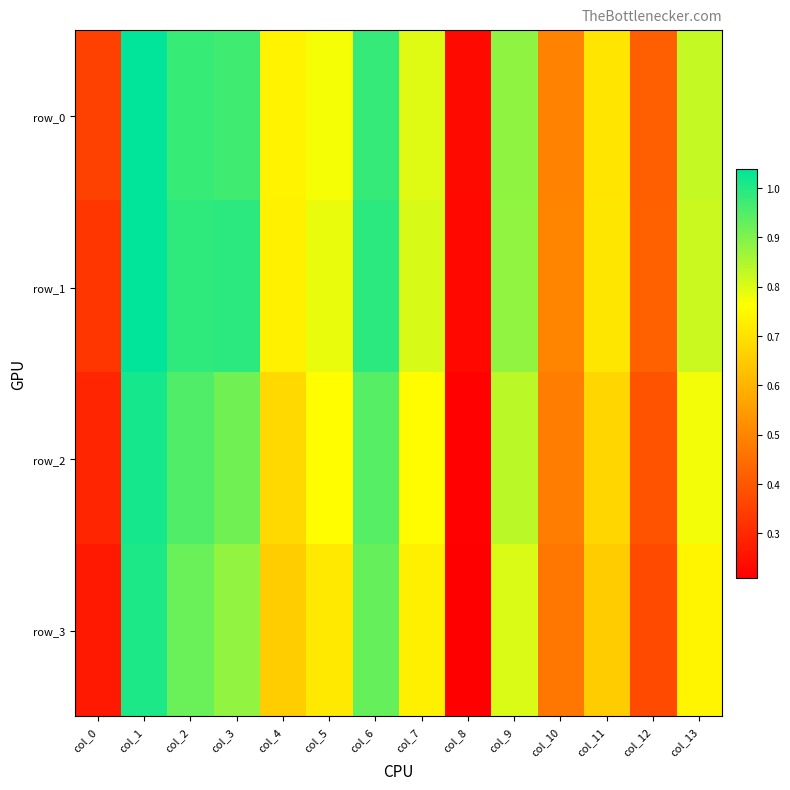

Which category has the highest value in the row_0 series?

col_1